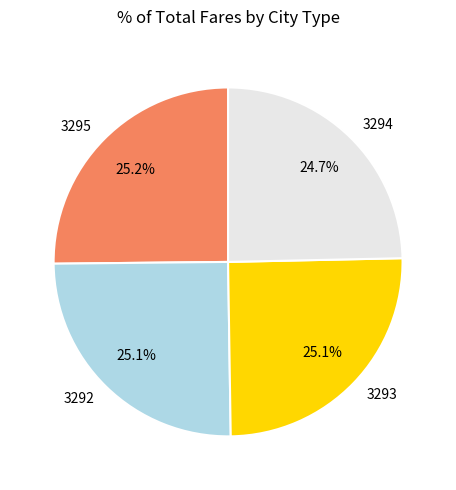

Is 3294 the majority of the pie?

No